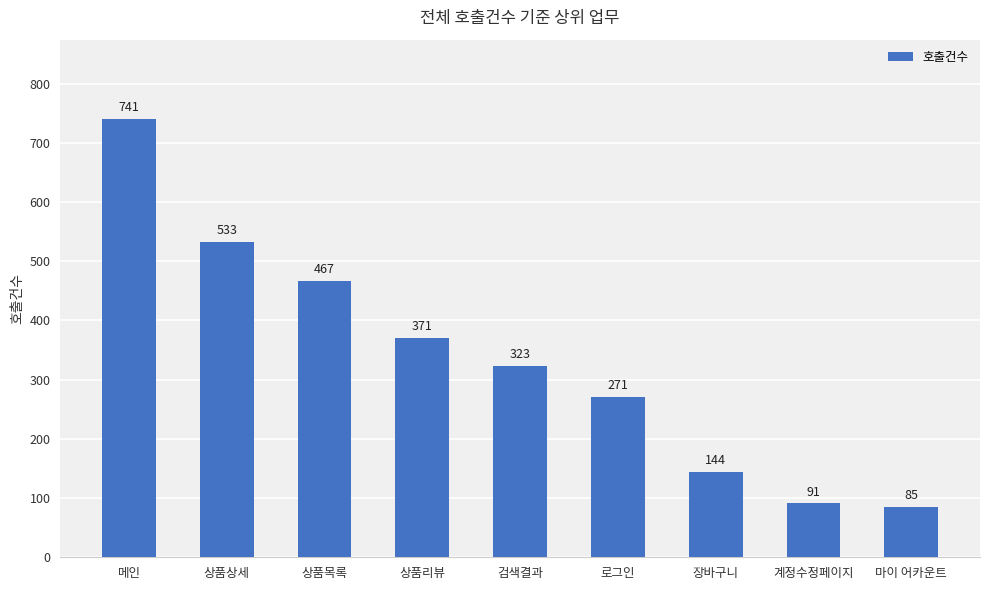

What is the smallest value displayed?

85